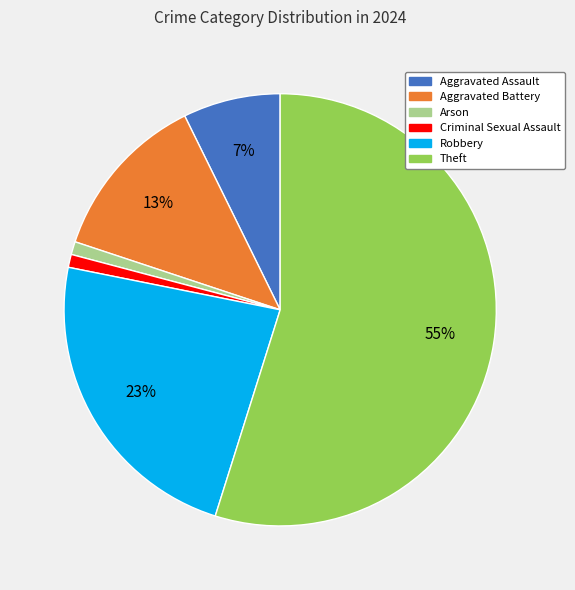

Is there any slice that represents more than half of the pie?

Yes